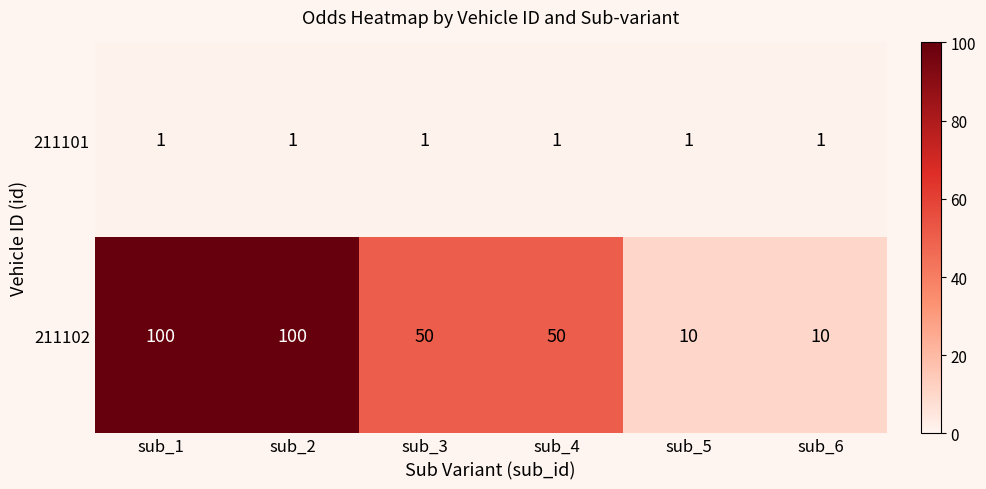

Reading left to right, transcribe all the data shown in this chart.

211101: 1	1	1	1	1	1
211102: 100	100	50	50	10	10